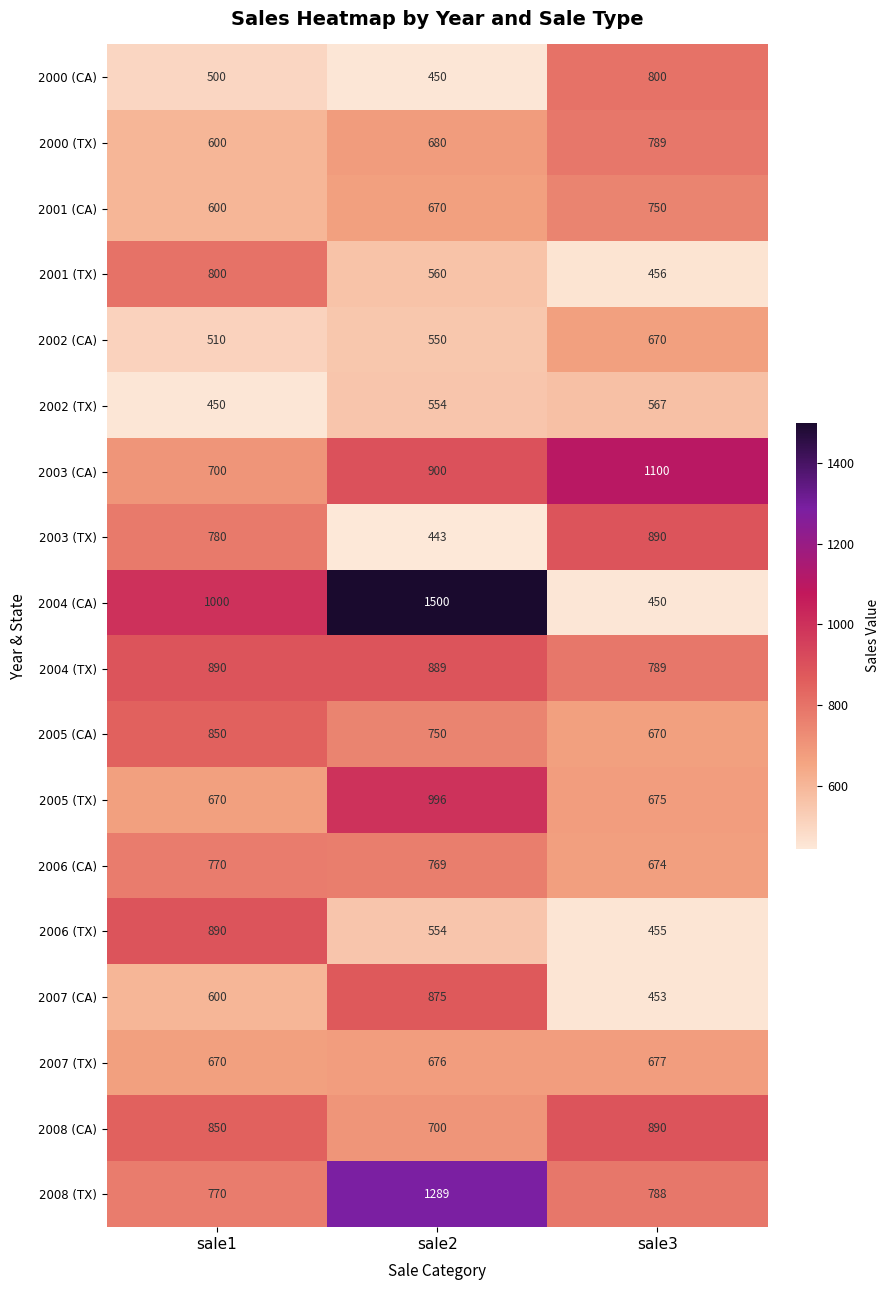

The 2002 (CA) series shows 1020 at sale3. True or false?

False